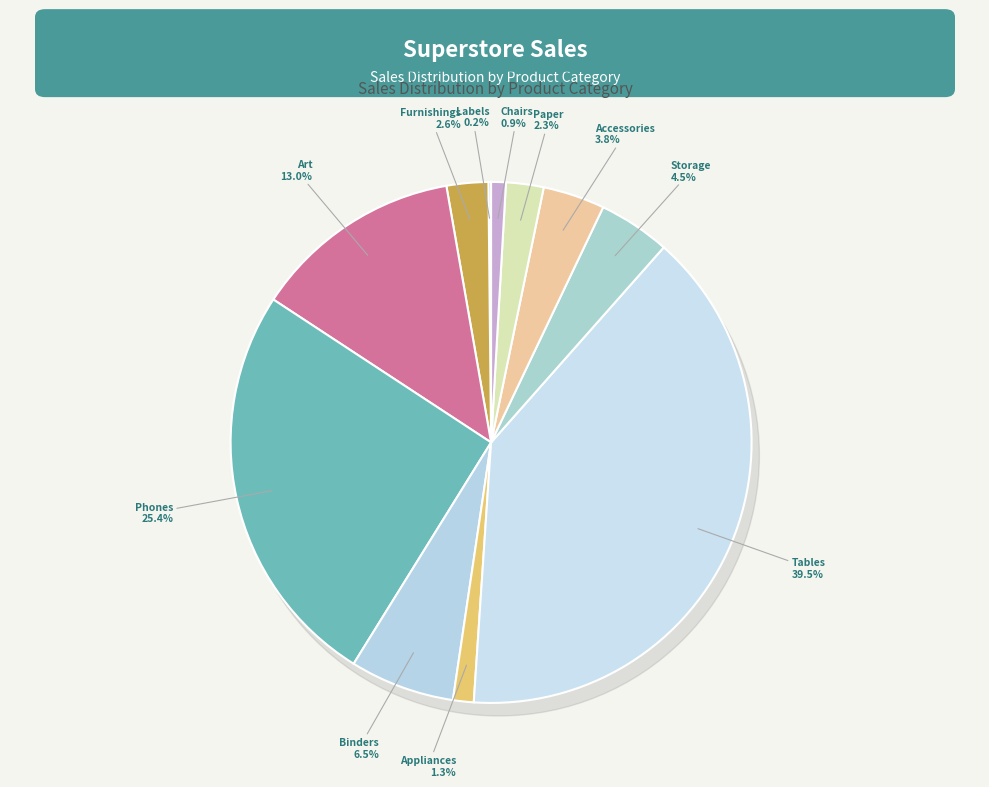

True or false: 35 accounts for 17% of the total.

False